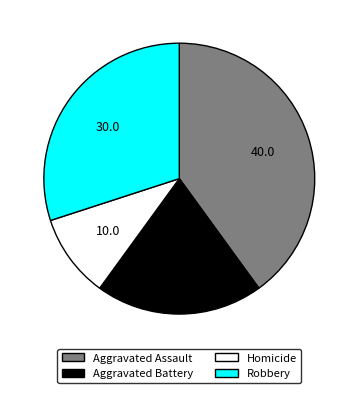

Which slice is the smallest?

Homicide